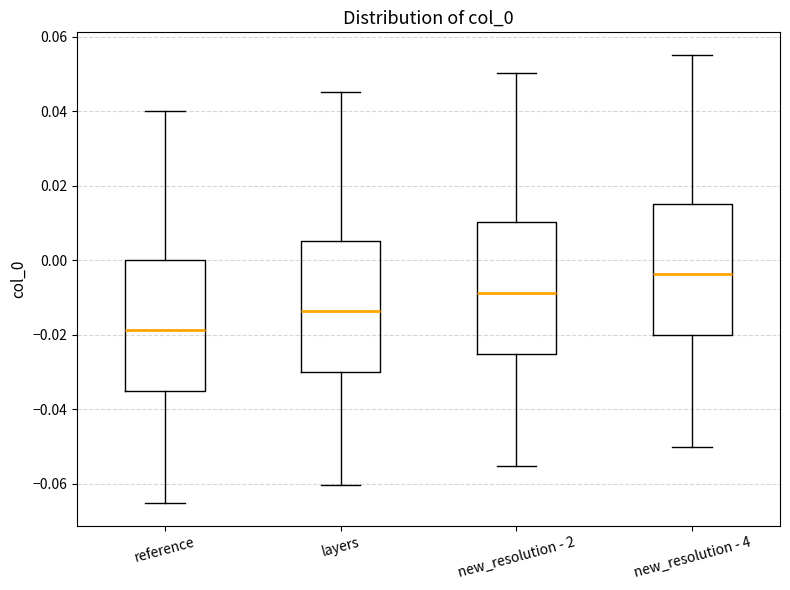

Reading left to right, transcribe this box plot: for each box, give where its median line is, the range the box spans, and where its two whiskers end, as read against the y-axis. The values are not printed on the chart, so give them approximately, as read against the axis.

reference: median -0.018, box -0.036 to 0.000, whiskers -0.066 to 0.040
layers: median -0.014, box -0.030 to 0.006, whiskers -0.060 to 0.046
new_resolution - 2: median -0.008, box -0.026 to 0.010, whiskers -0.056 to 0.050
new_resolution - 4: median -0.004, box -0.020 to 0.016, whiskers -0.050 to 0.056